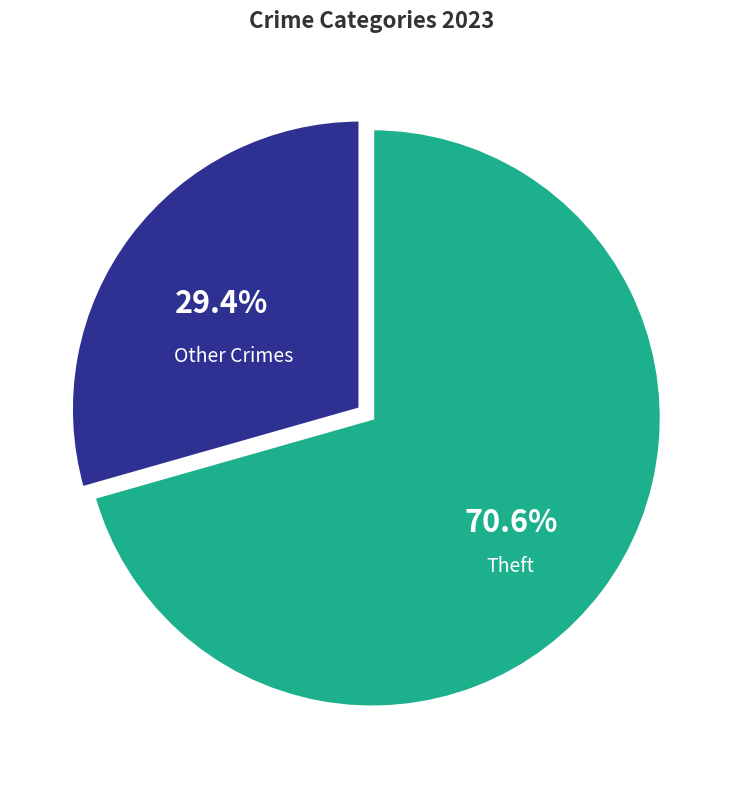

Is there any slice that represents more than half of the pie?

Yes